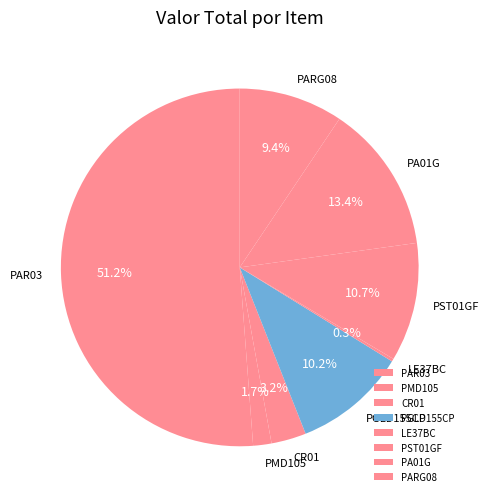

To the nearest percent, what is the combined percentage of PMD105 and PA01G?

15%